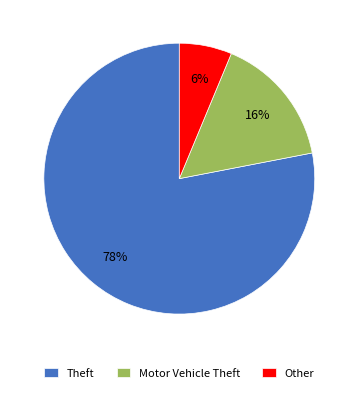

What is the largest slice in the pie chart?

Theft